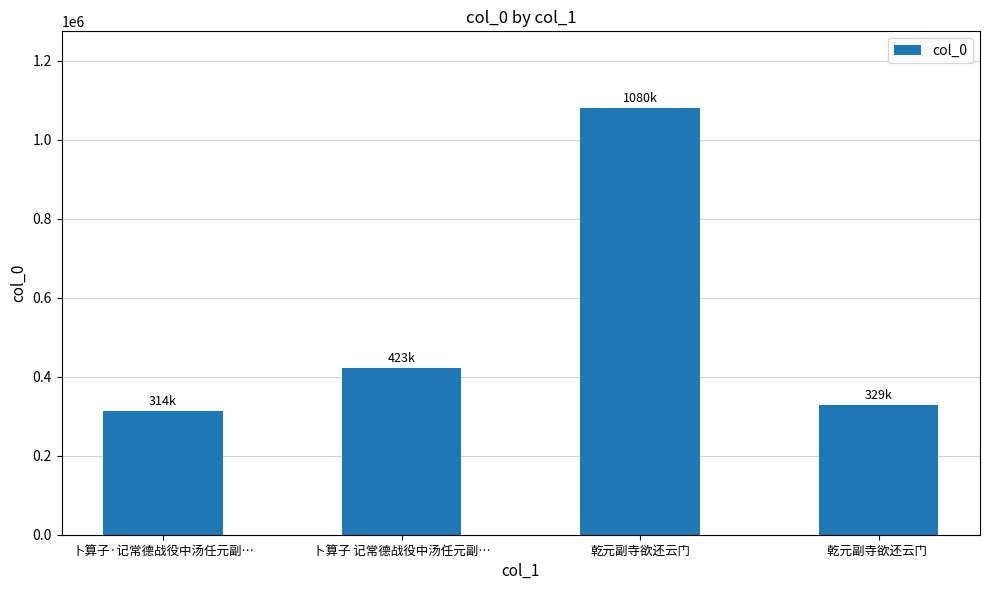

What is the change in value from 卜算子·记常德战役中汤任元副… to 乾元副寺欲还云门?

+766246